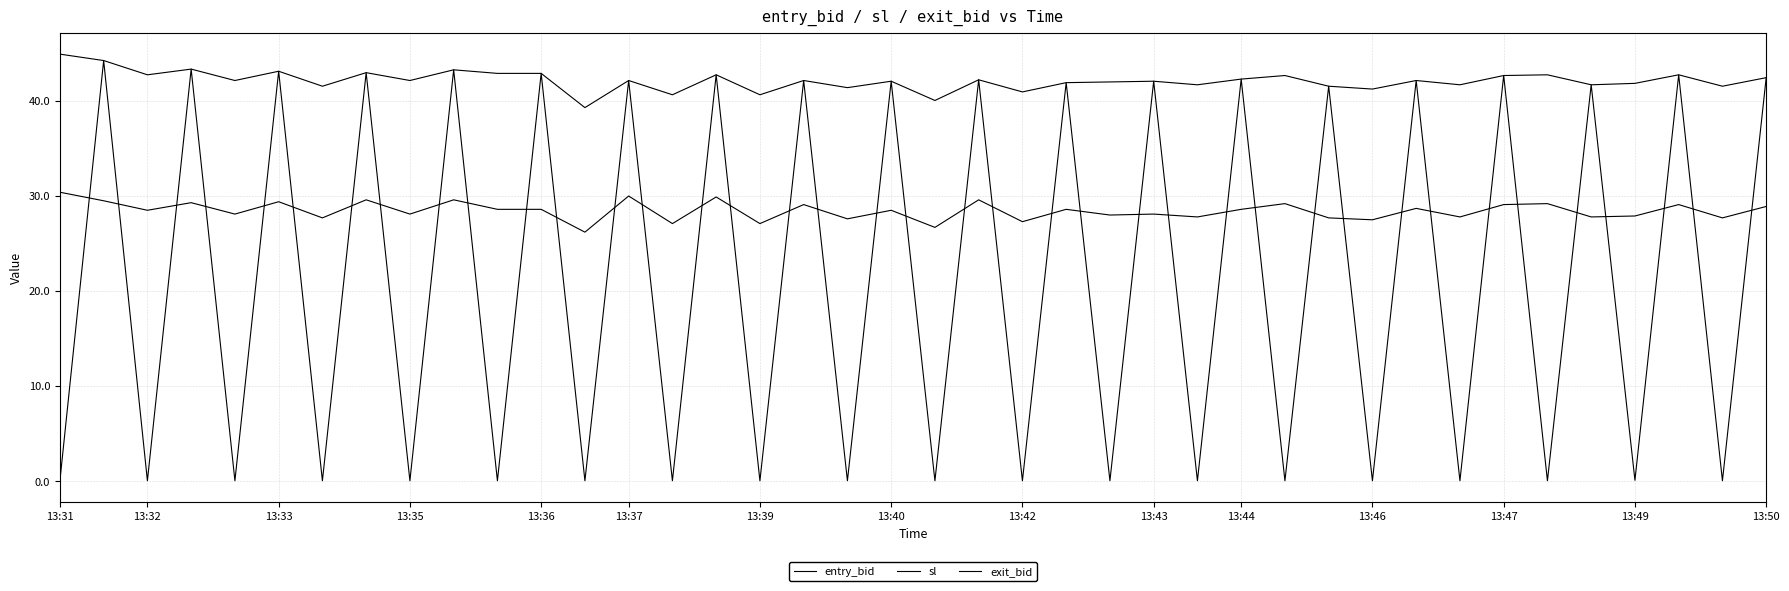

How many lines are shown in the chart?

3